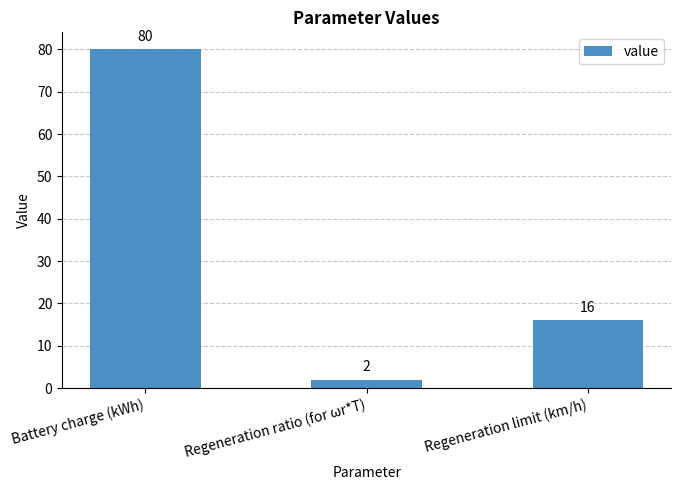

Rank the categories by value from lowest to highest.

Regeneration ratio (for ωr*T), Regeneration limit (km/h), Battery charge (kWh)